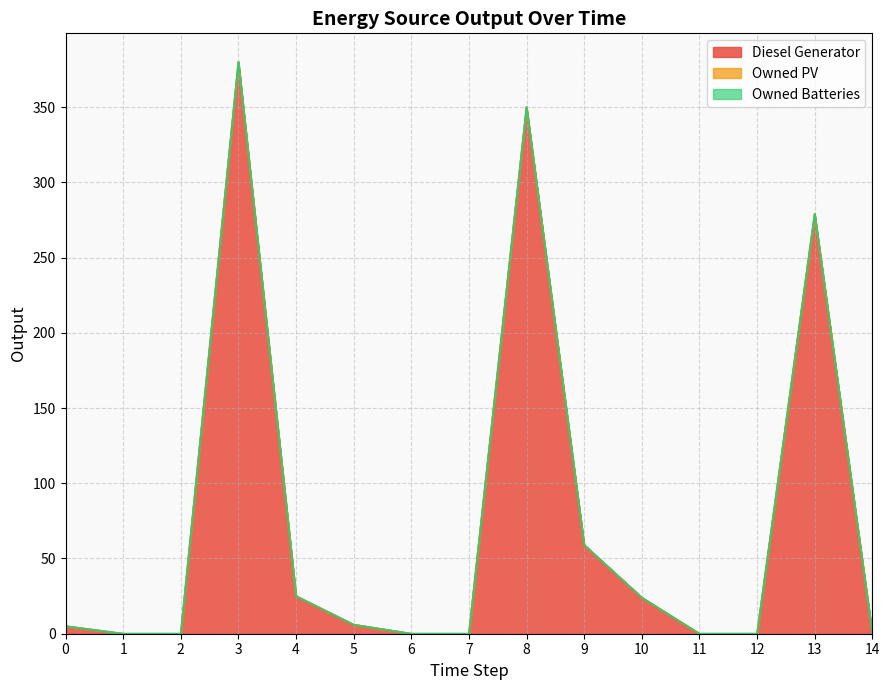

Which category has the highest value across all series?

3